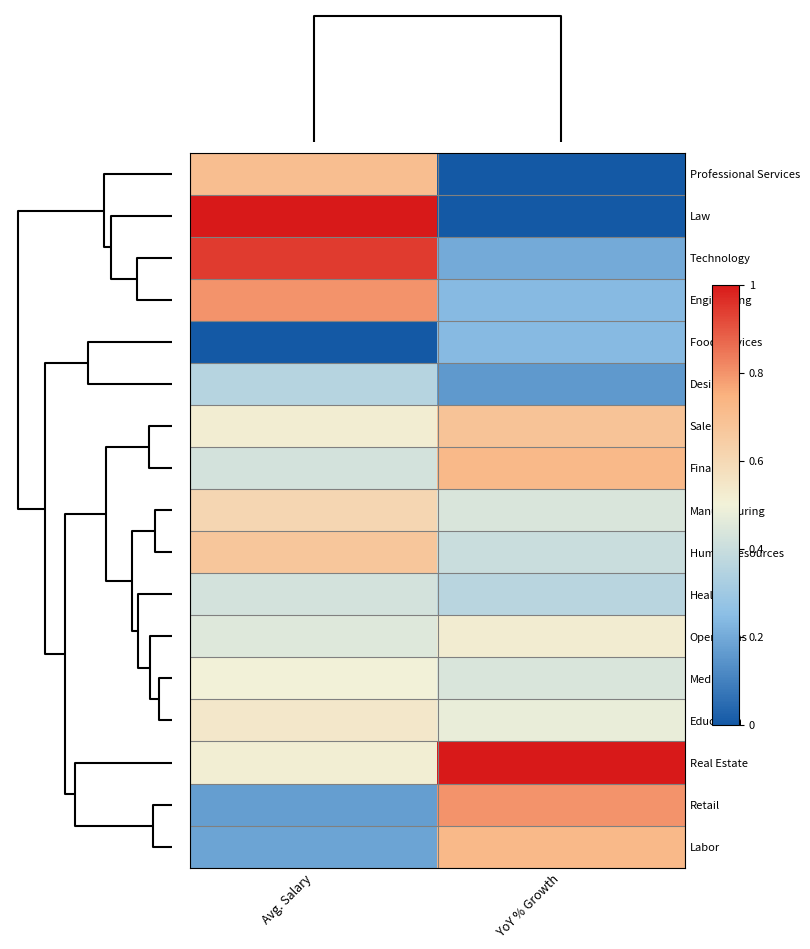

What is the greatest value displayed?

1.0